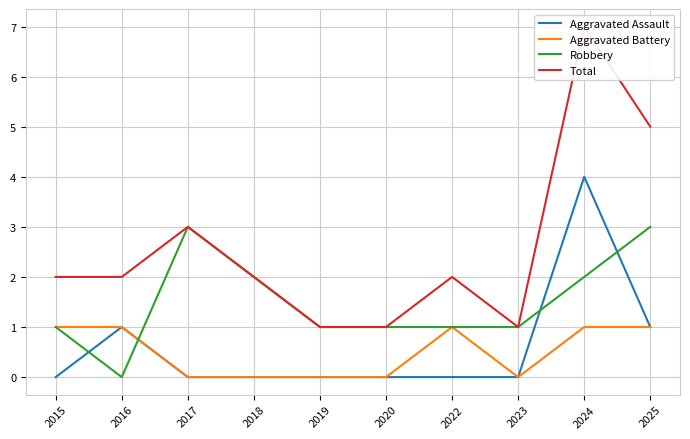

Which has a higher value, 2023 or 2018?

2023